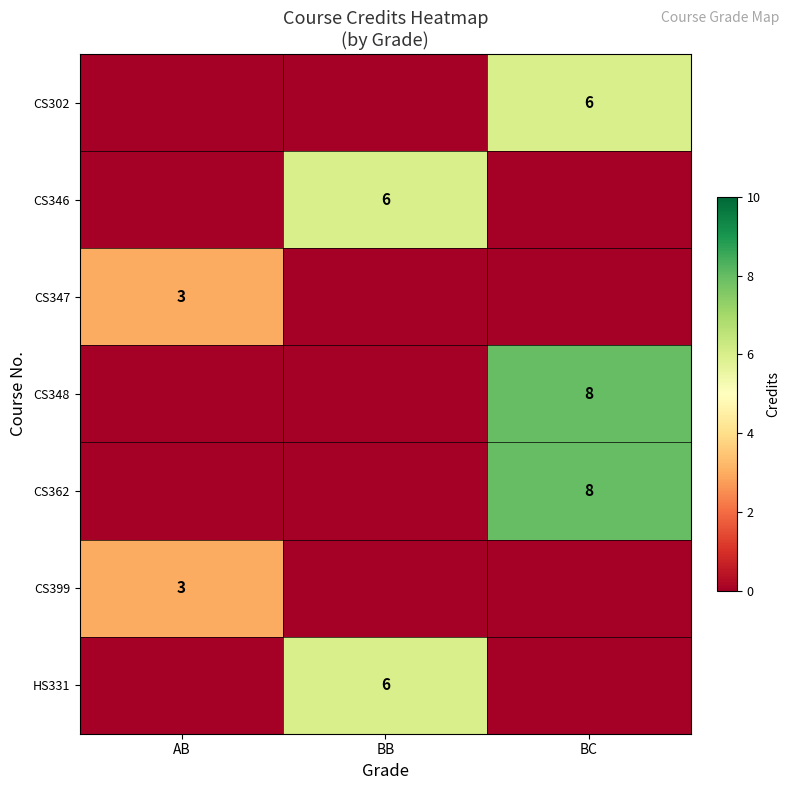

The value of HS331 at BB is 6. True or false?

True